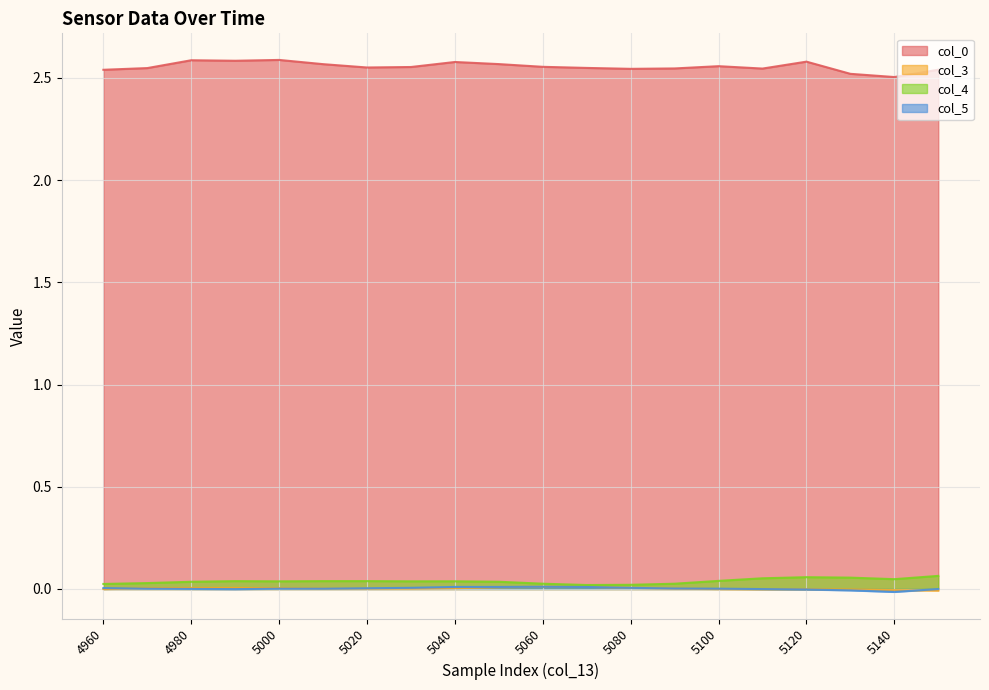

How many values in the col_5 series are below 0?

6